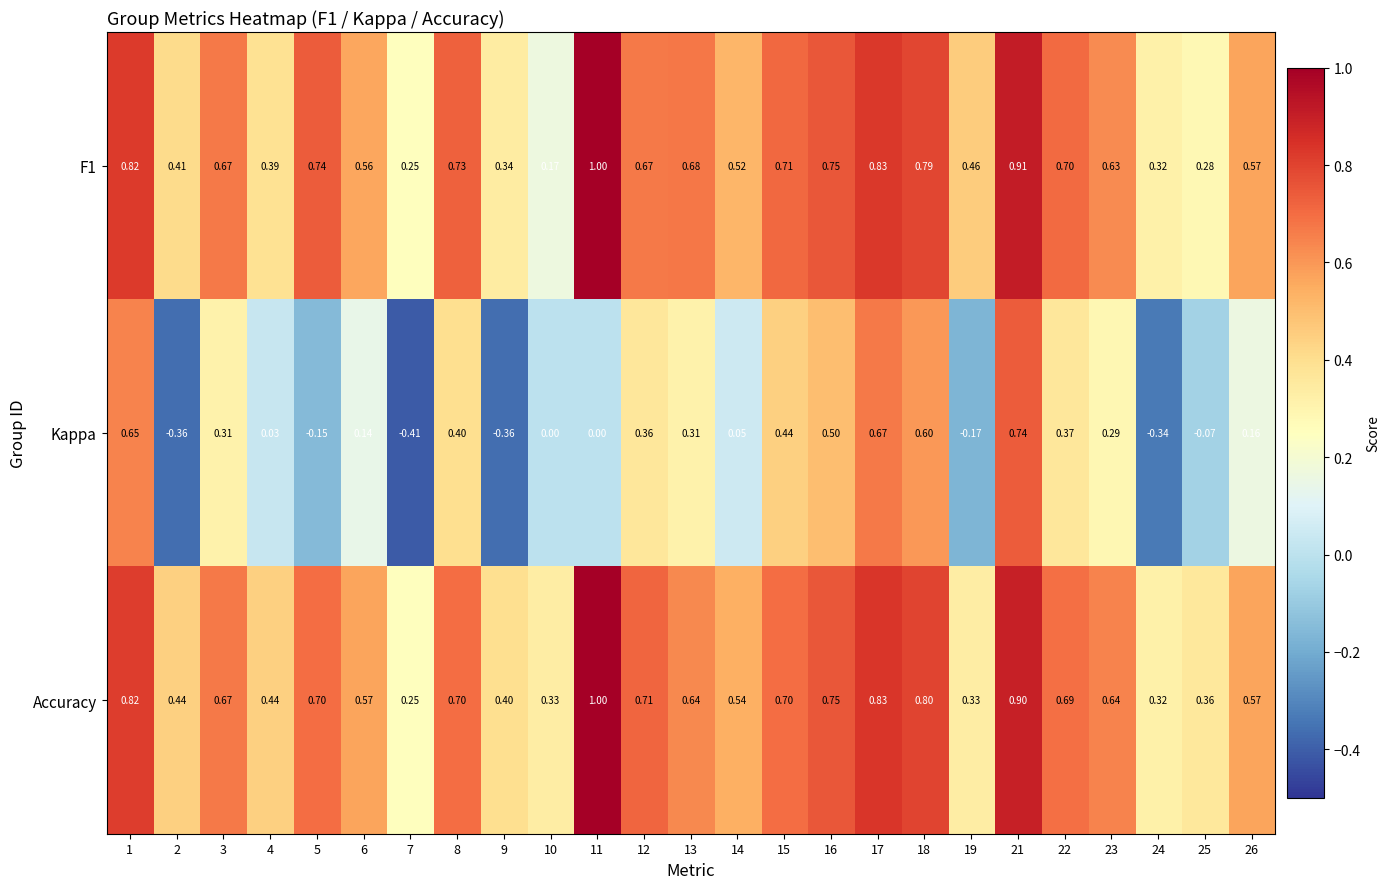

Between 2 and 4, which series saw the biggest shift?

Kappa